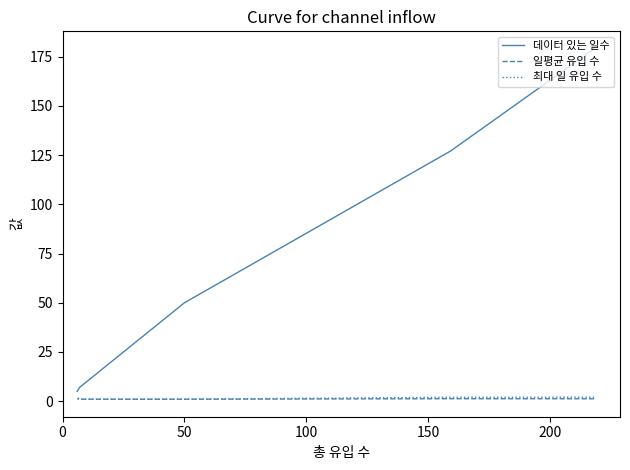

What is the minimum value for 데이터 있는 일수?

5.0